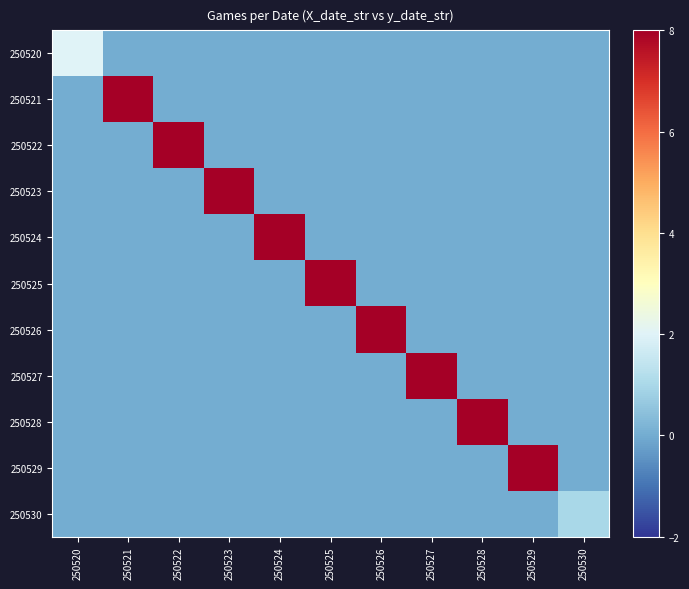

Reading left to right, list all the values displayed in this chart.

250520: 250520=2	250521=0	250522=0	250523=0	250524=0	250525=0	250526=0	250527=0	250528=0	250529=0	250530=0
250521: 250520=0	250521=16	250522=0	250523=0	250524=0	250525=0	250526=0	250527=0	250528=0	250529=0	250530=0
250522: 250520=0	250521=0	250522=8	250523=0	250524=0	250525=0	250526=0	250527=0	250528=0	250529=0	250530=0
250523: 250520=0	250521=0	250522=0	250523=15	250524=0	250525=0	250526=0	250527=0	250528=0	250529=0	250530=0
250524: 250520=0	250521=0	250522=0	250523=0	250524=14	250525=0	250526=0	250527=0	250528=0	250529=0	250530=0
250525: 250520=0	250521=0	250522=0	250523=0	250524=0	250525=9	250526=0	250527=0	250528=0	250529=0	250530=0
250526: 250520=0	250521=0	250522=0	250523=0	250524=0	250525=0	250526=15	250527=0	250528=0	250529=0	250530=0
250527: 250520=0	250521=0	250522=0	250523=0	250524=0	250525=0	250526=0	250527=15	250528=0	250529=0	250530=0
250528: 250520=0	250521=0	250522=0	250523=0	250524=0	250525=0	250526=0	250527=0	250528=15	250529=0	250530=0
250529: 250520=0	250521=0	250522=0	250523=0	250524=0	250525=0	250526=0	250527=0	250528=0	250529=13	250530=0
250530: 250520=0	250521=0	250522=0	250523=0	250524=0	250525=0	250526=0	250527=0	250528=0	250529=0	250530=1